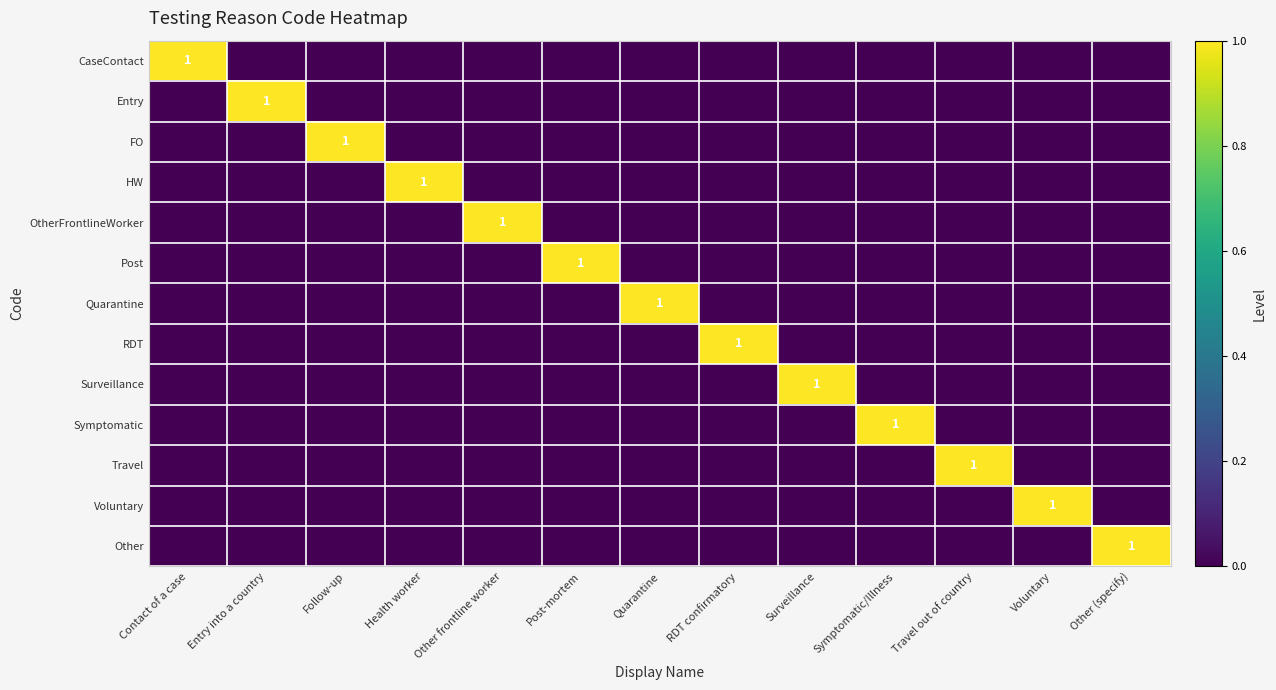

At which label does CaseContact reach its minimum?

Entry into a country